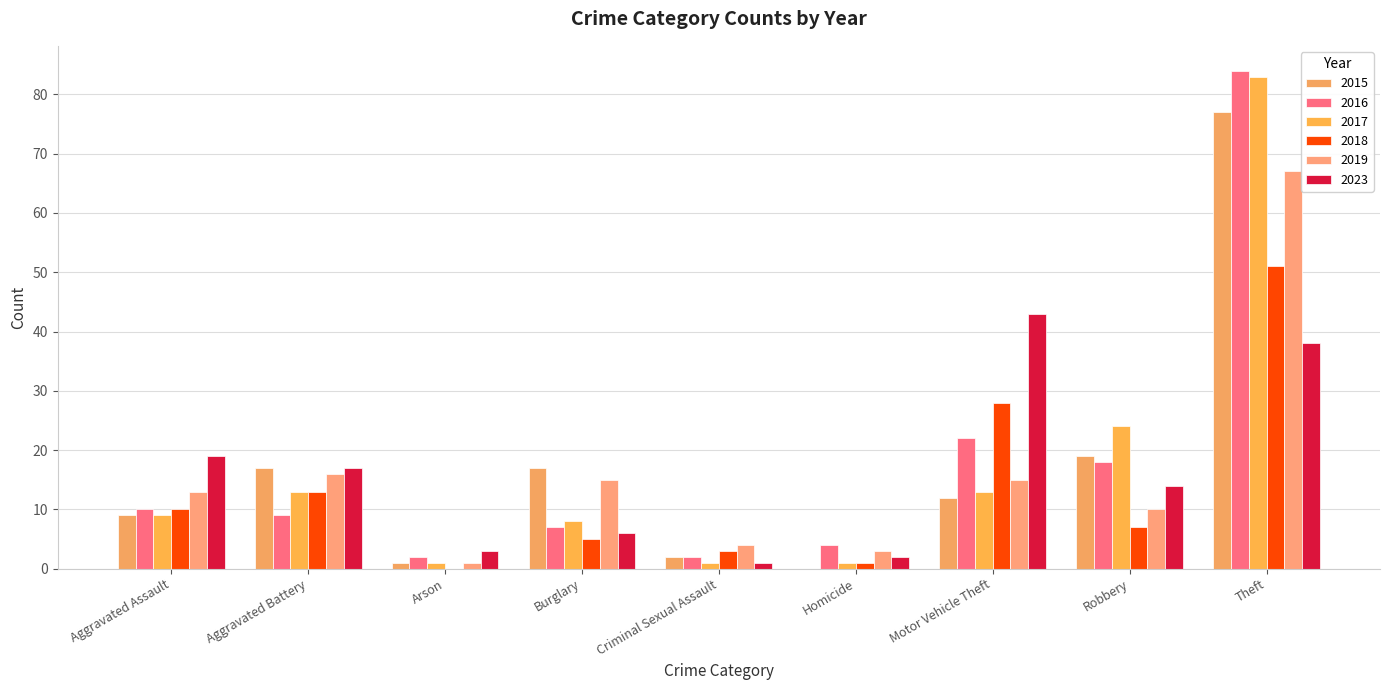

What is the approximate value of 2016 at Motor Vehicle Theft?

22